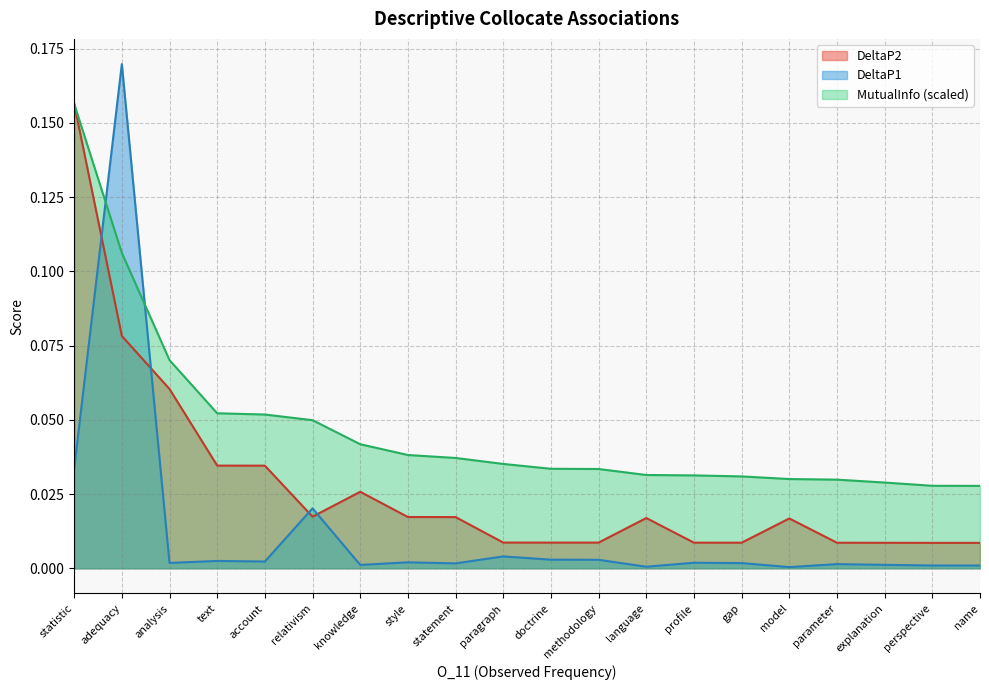

At which label does DeltaP2 reach its minimum?

name